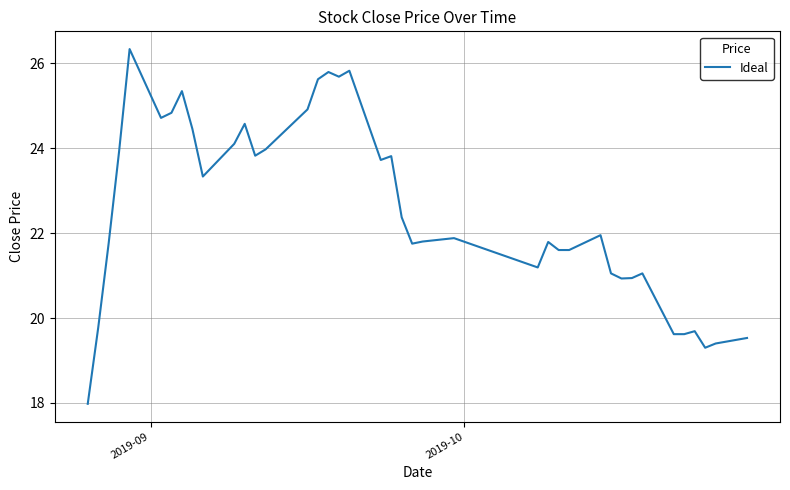

What is the minimum value shown in the chart?

18.0